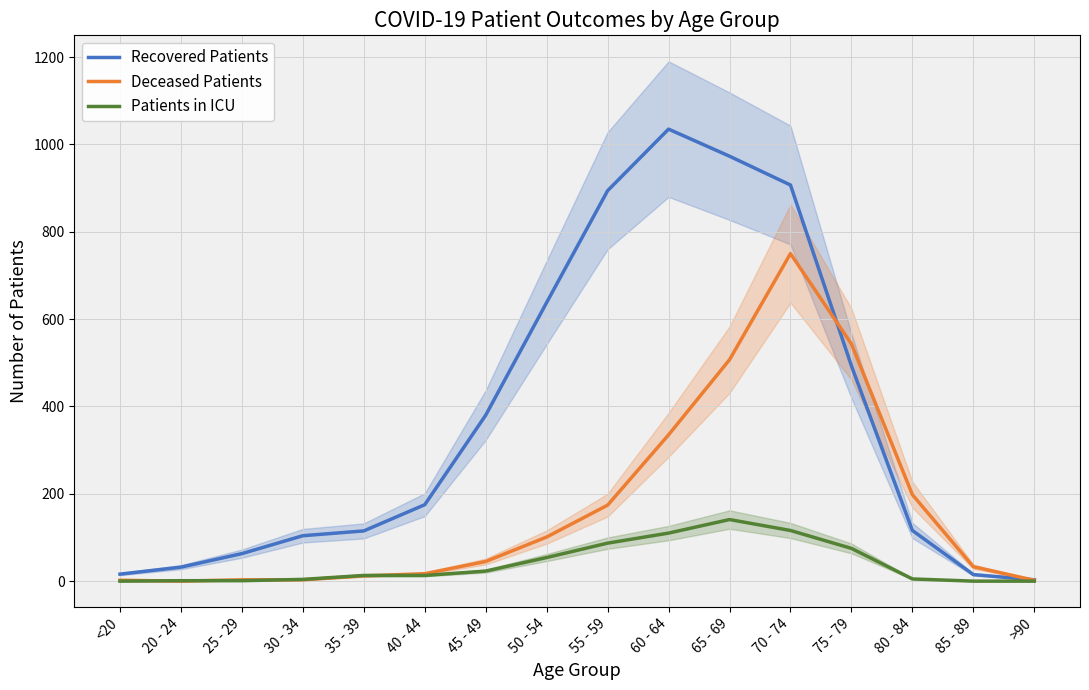

Reading left to right, list all the values displayed in this chart.

Recovered Patients: <20=16	20 - 24=32	25 - 29=63	30 - 34=104	35 - 39=115	40 - 44=175	45 - 49=380	50 - 54=638	55 - 59=894	60 - 64=1035	65 - 69=973	70 - 74=907	75 - 79=493	80 - 84=116	85 - 89=15	>90=3
Deceased Patients: <20=2	20 - 24=0	25 - 29=3	30 - 34=3	35 - 39=12	40 - 44=17	45 - 49=45	50 - 54=101	55 - 59=174	60 - 64=335	65 - 69=507	70 - 74=750	75 - 79=543	80 - 84=198	85 - 89=33	>90=2
Patients in ICU: <20=0	20 - 24=1	25 - 29=1	30 - 34=4	35 - 39=13	40 - 44=13	45 - 49=23	50 - 54=54	55 - 59=87	60 - 64=110	65 - 69=141	70 - 74=116	75 - 79=75	80 - 84=5	85 - 89=0	>90=0